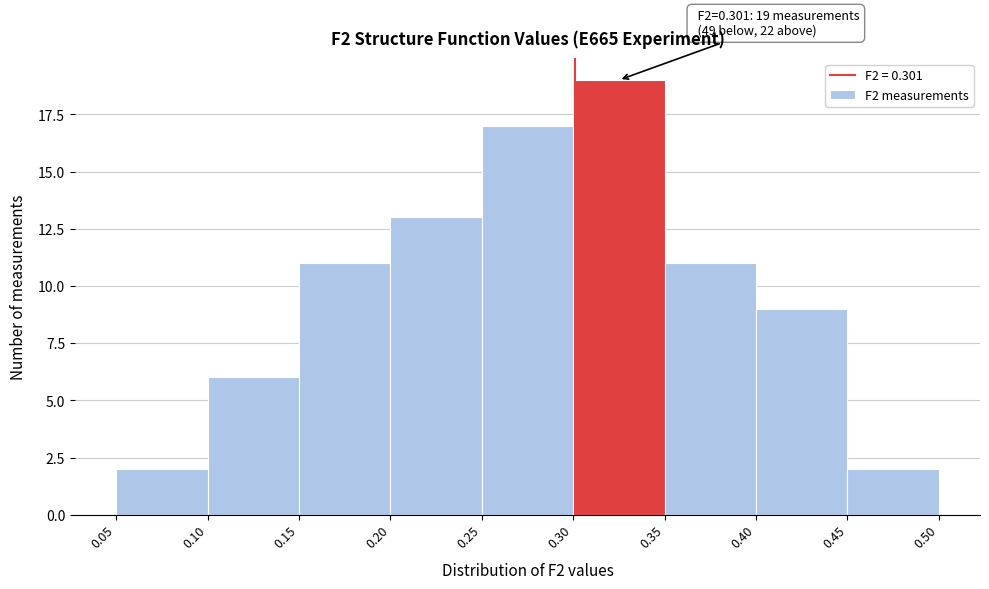

Which range on the x-axis has the tallest bar?

0.30 to 0.35